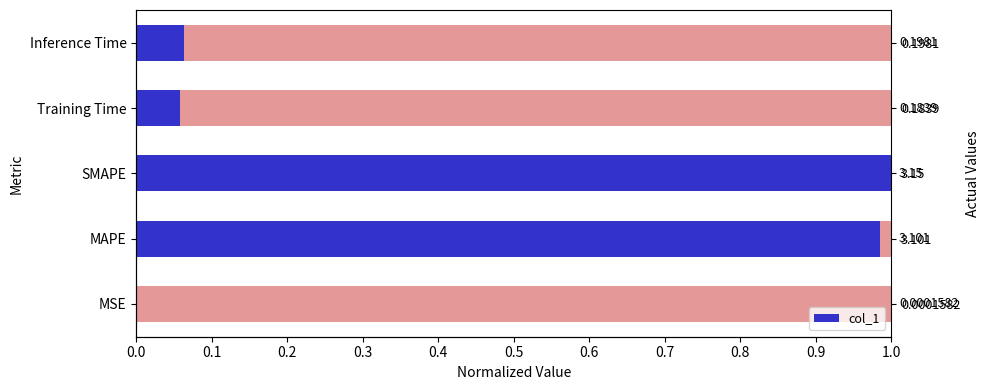

How many bars are there in total?

5